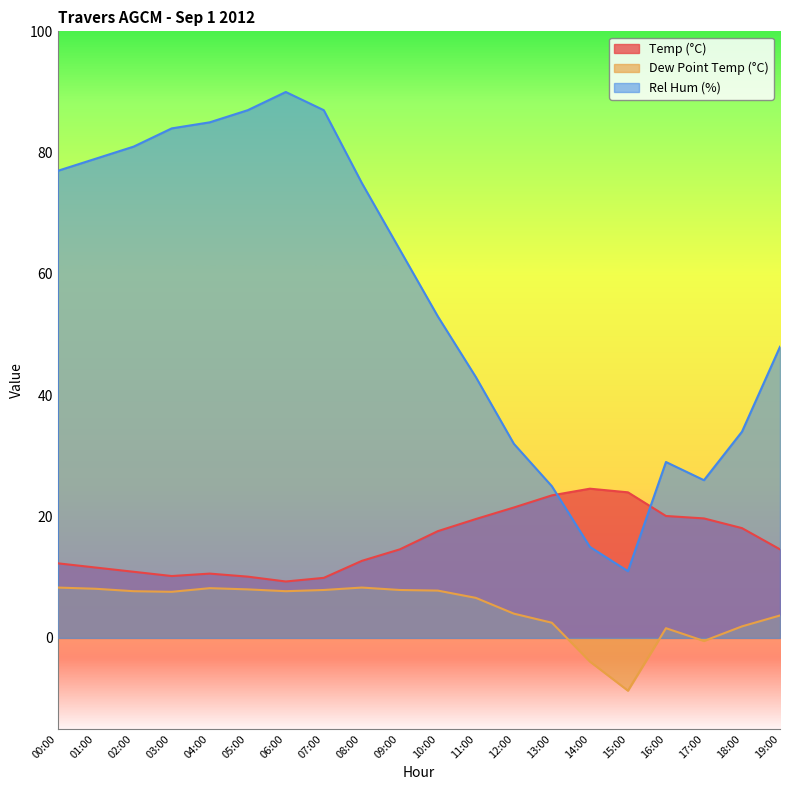

What are all the series names shown in the legend?

Temp (°C), Dew Point Temp (°C), Rel Hum (%)